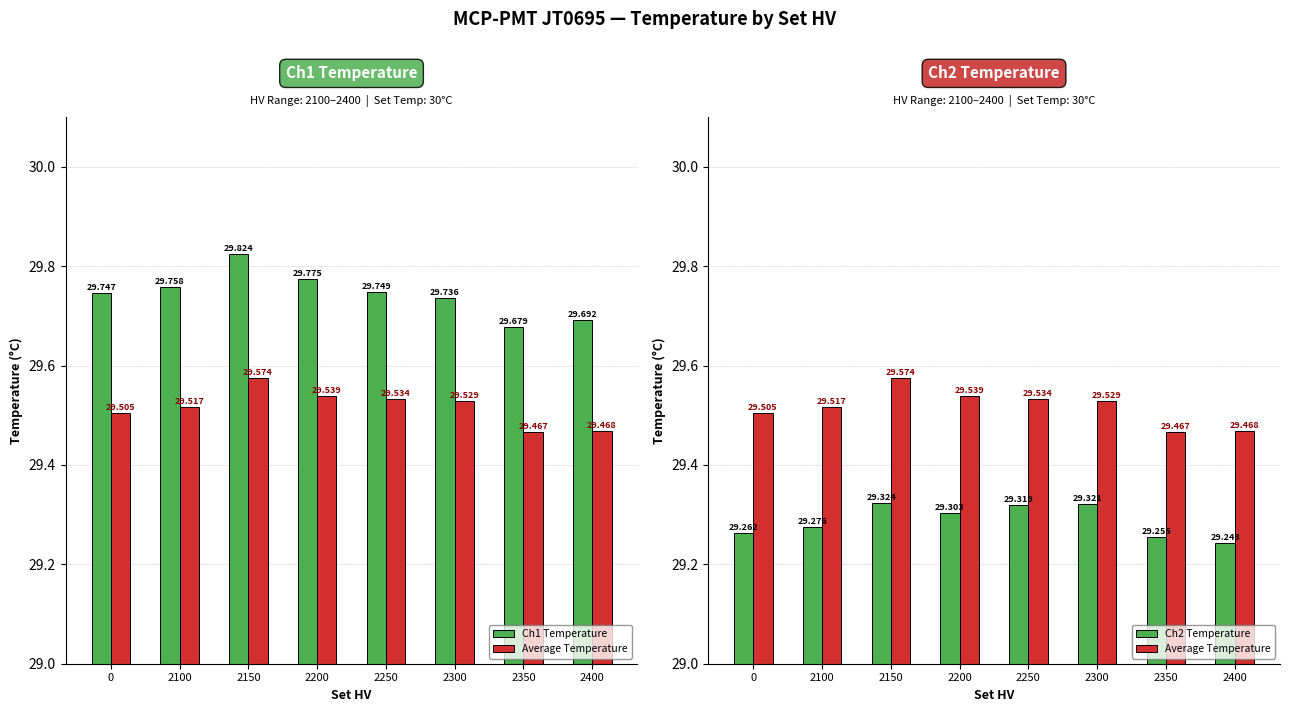

What is the difference between the second highest and second lowest values in the Ch1 Temperature series?

0.1